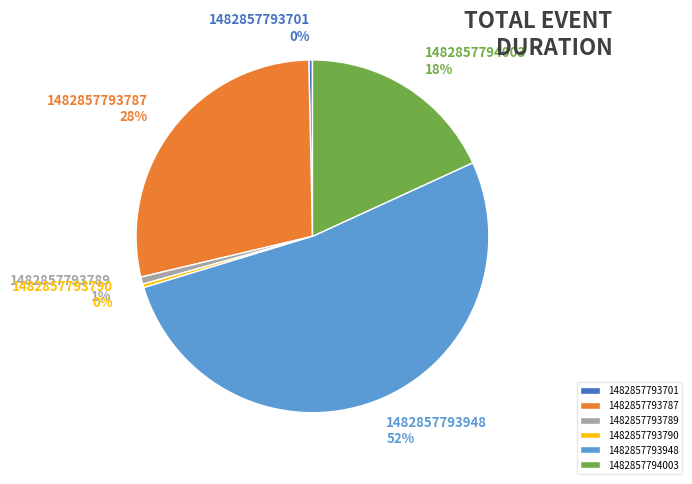

Between 1482857793790 and 1482857793787, which is larger?

1482857793787